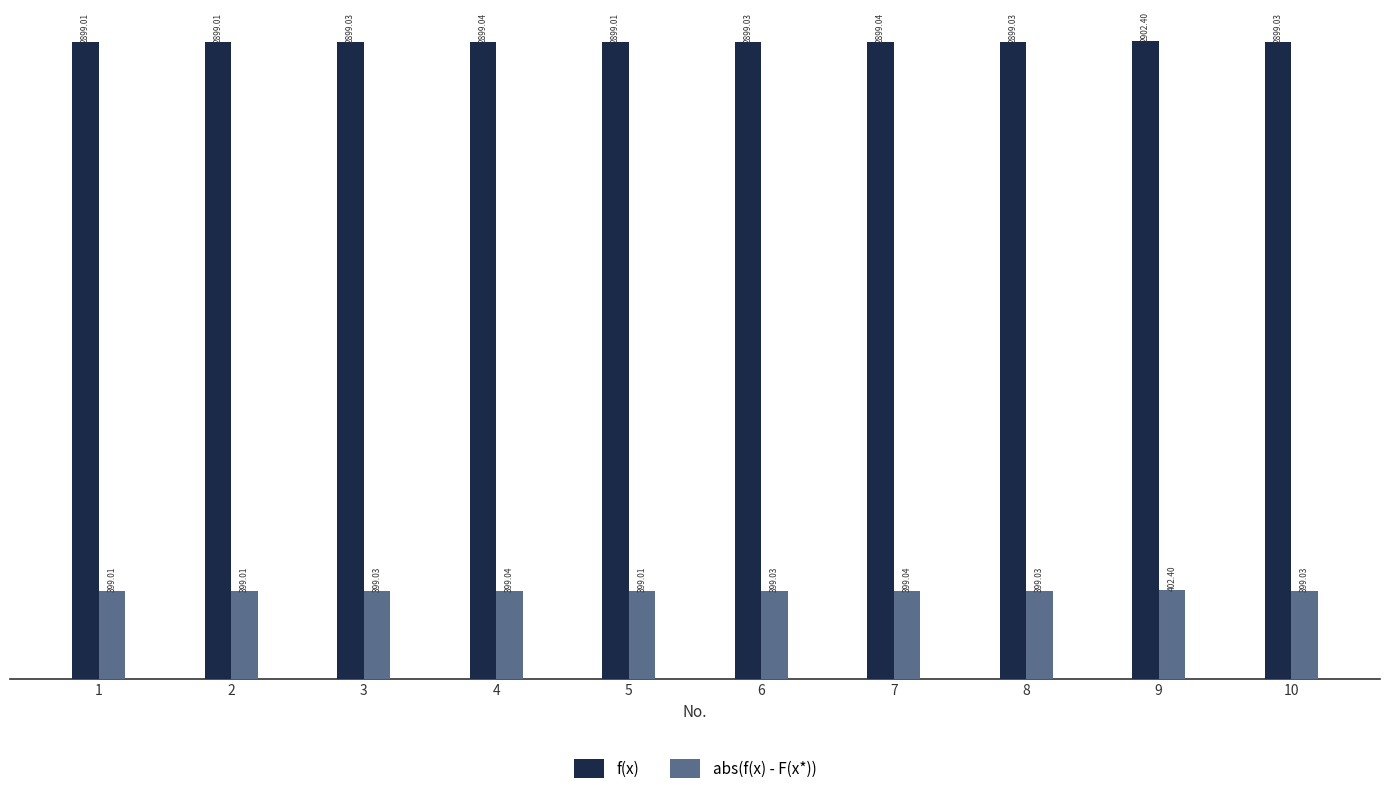

What is the value of the f(x) bar at the 10th from the left?

2899.0